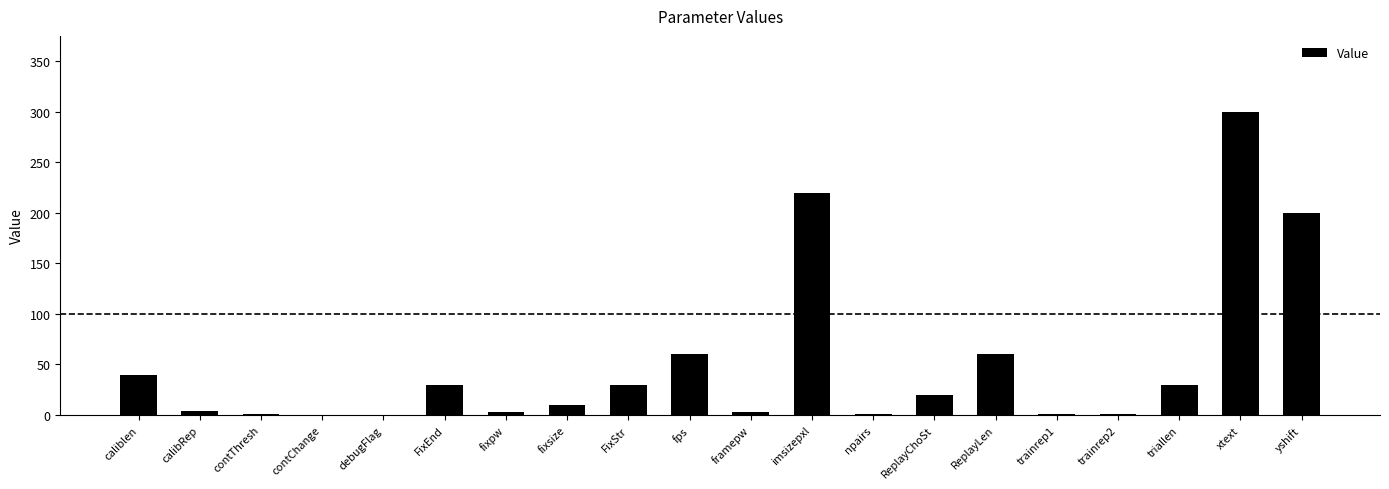

True or false: the data shows 40.0 at caliblen.

True